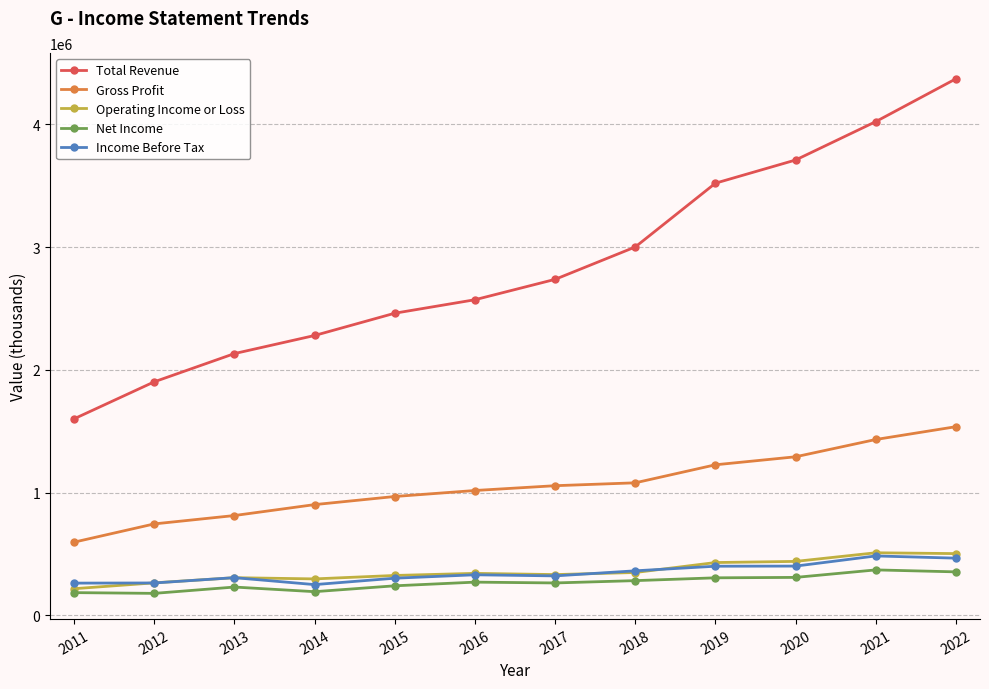

True or false: Net Income and Gross Profit intersect in this chart.

False